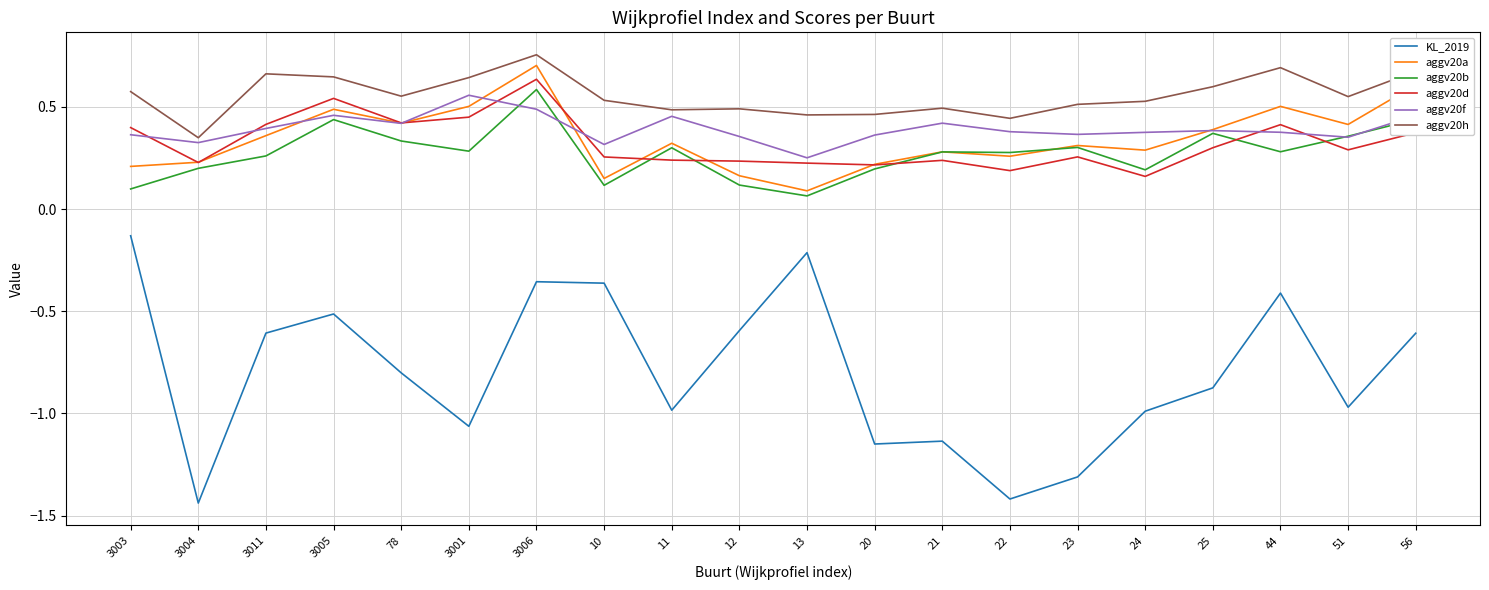

What is the spread (max minus min) of values at 20?

1.6